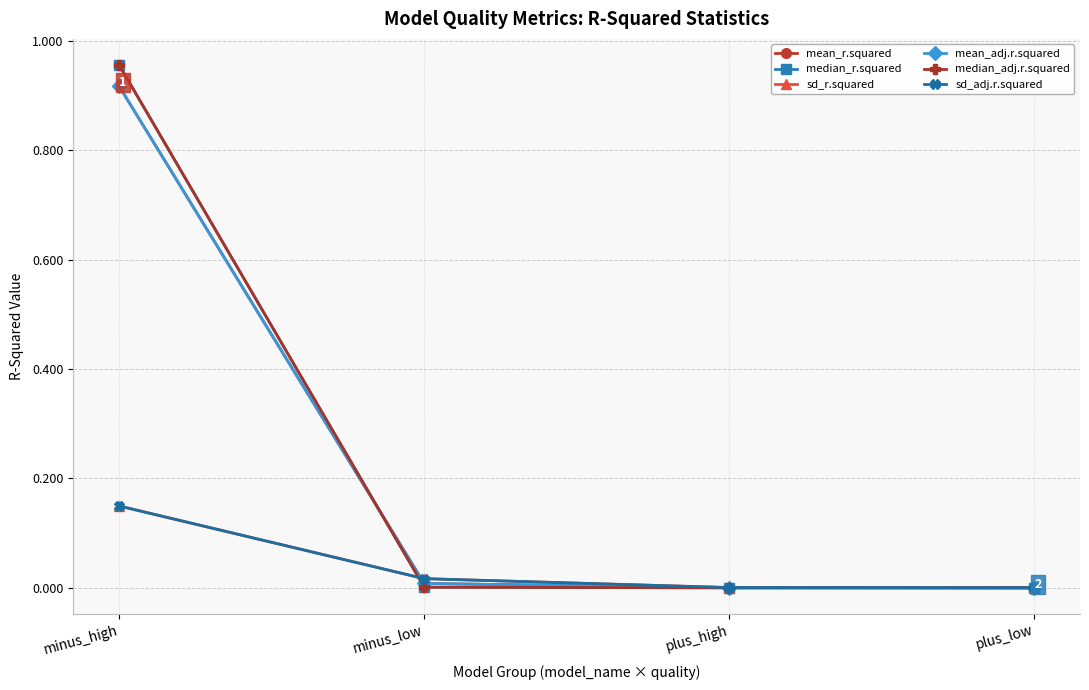

What is the average value of the mean_adj.r.squared series?

0.2